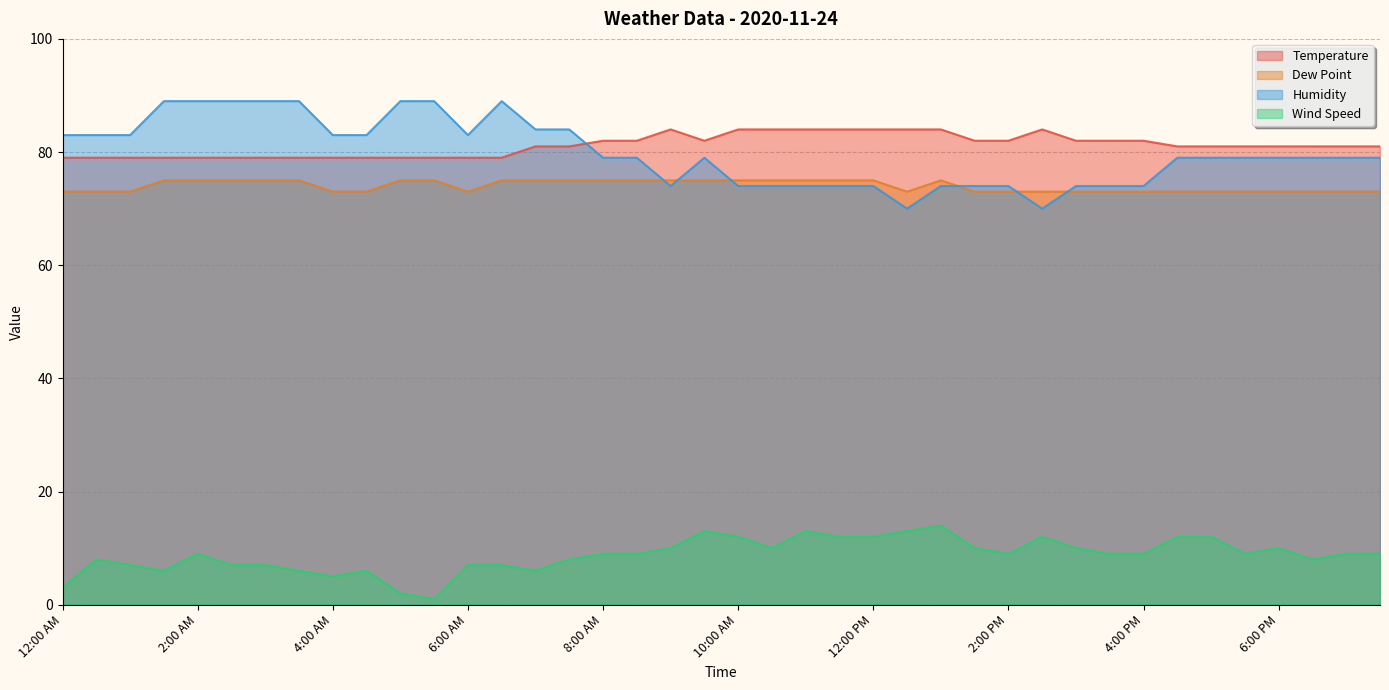

Count the number of data series in this chart.

4